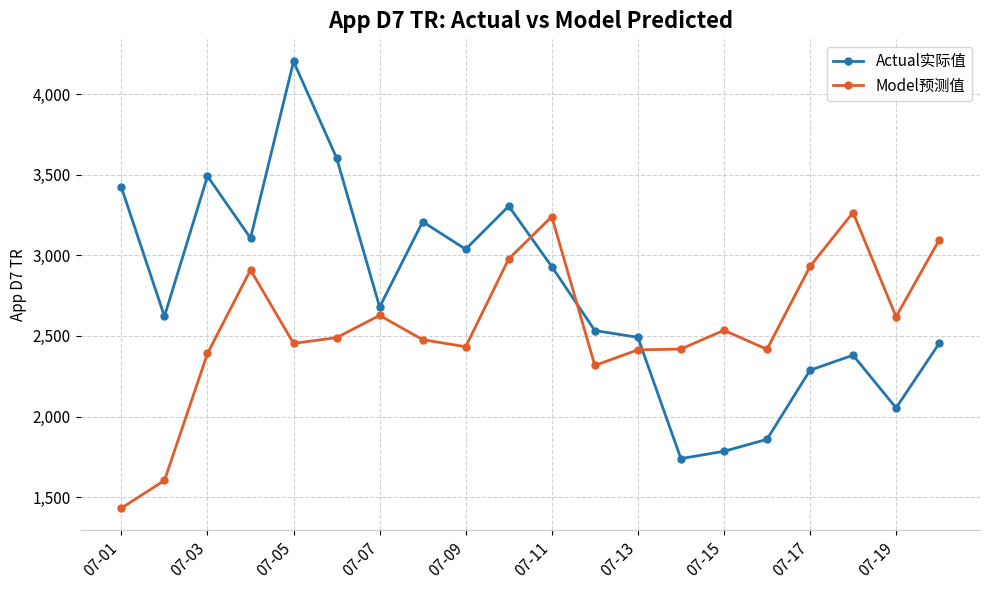

What is the greatest value displayed?

4202.8